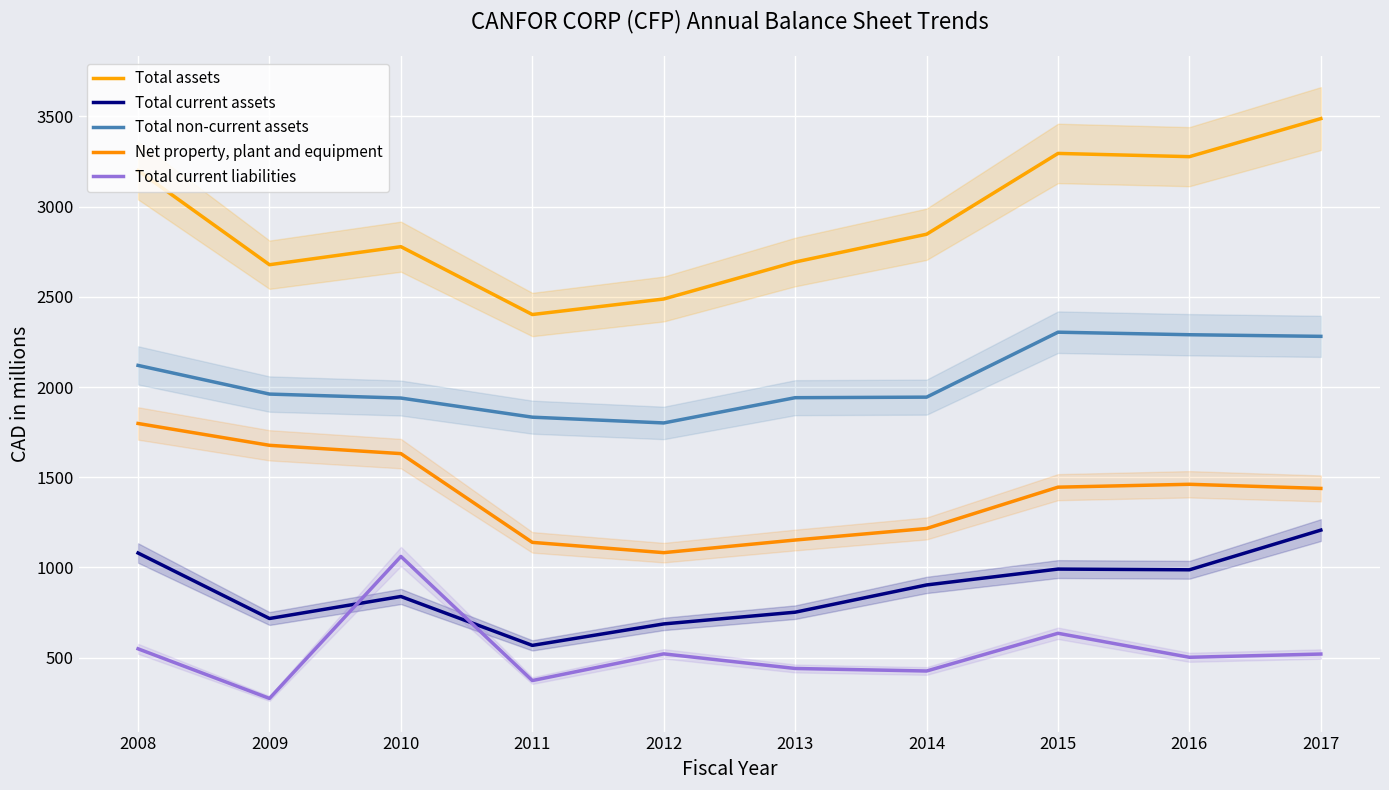

How many values in the Total non-current assets series are below 1961?

5